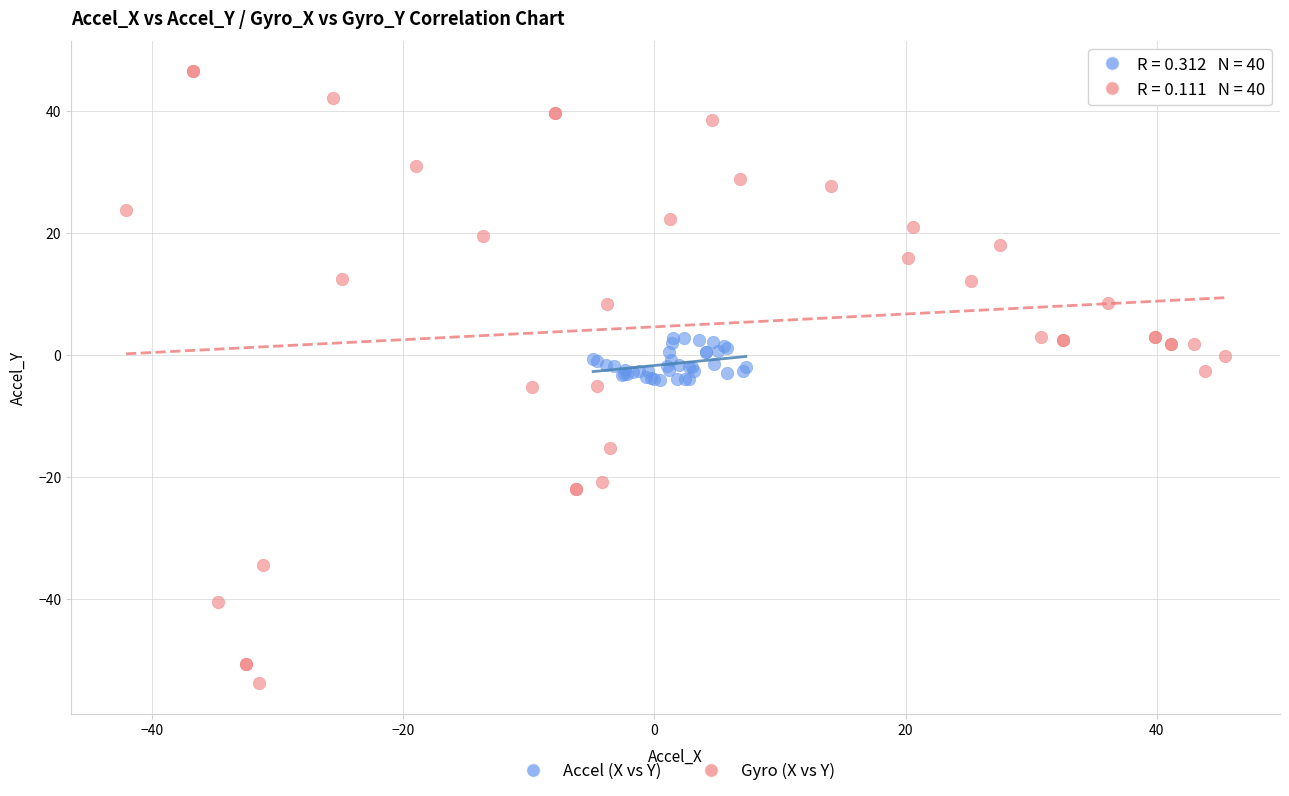

Which series reaches the minimum Y coordinate?

Gyro (X vs Y)